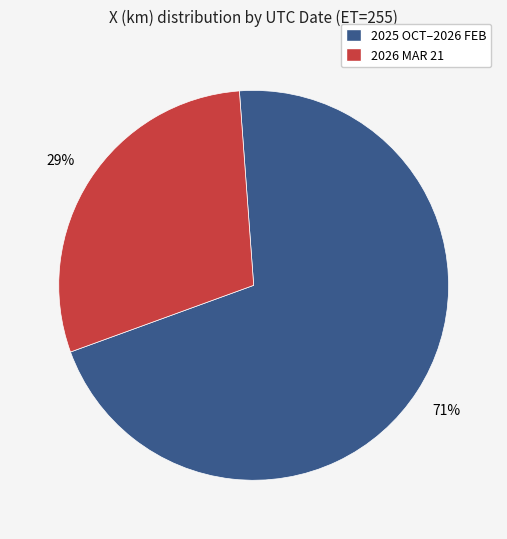

To the nearest percent, what is the average slice percentage?

50%